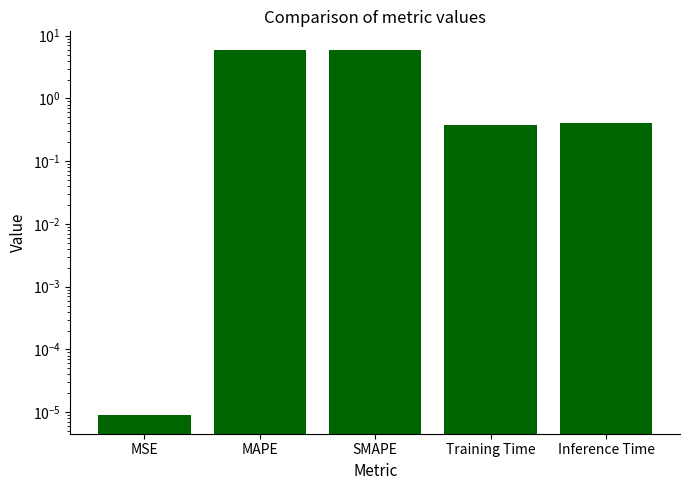

What position from the right is Inference Time?

1